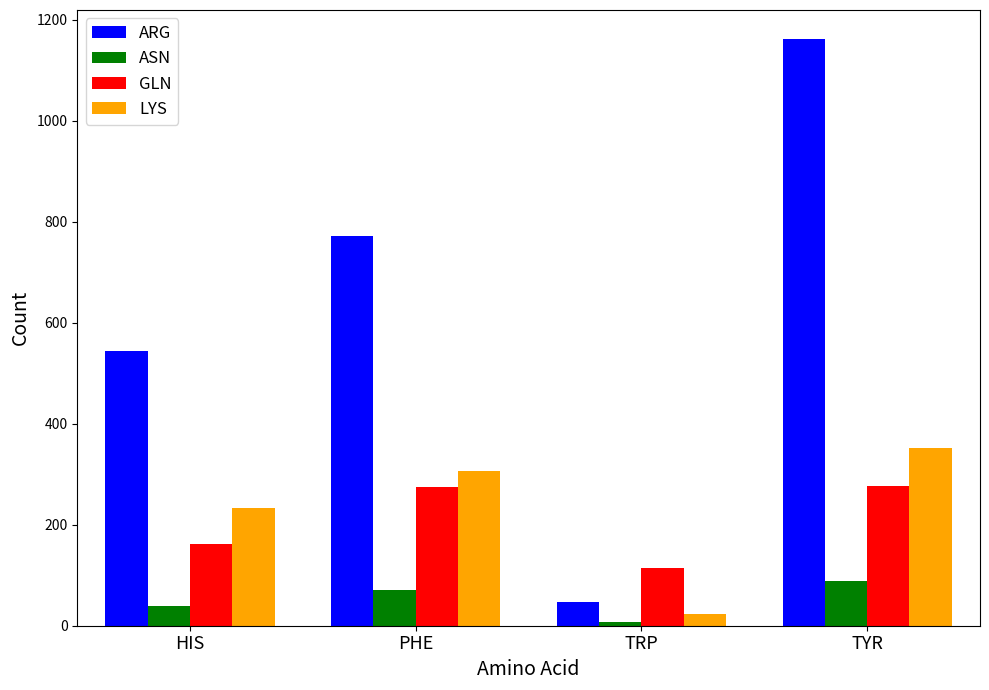

What is the maximum value shown in the chart?

1161